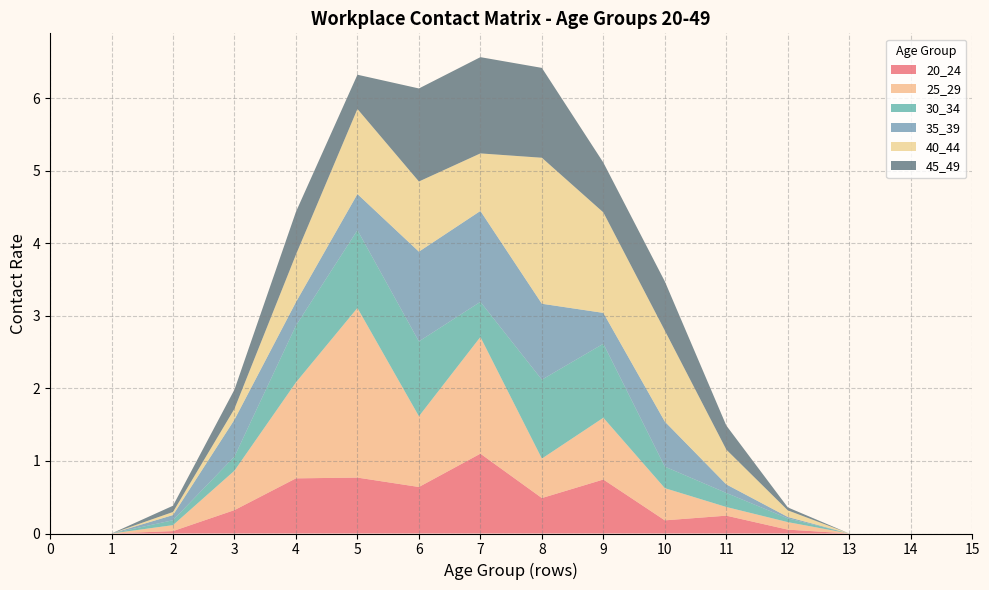

Reading left to right, list all the values displayed in this chart.

20_24: 0=0.0	1=0.0	2=0.0	3=0.3	4=0.8	5=0.8	6=0.6	7=1.1	8=0.5	9=0.7	10=0.2	11=0.2	12=0.1	13=0.0	14=0.0	15=0.0
25_29: 0=0.0	1=0.0	2=0.1	3=0.5	4=1.3	5=2.3	6=1.0	7=1.6	8=0.5	9=0.9	10=0.4	11=0.1	12=0.1	13=0.0	14=0.0	15=0.0
30_34: 0=0.0	1=0.0	2=0.1	3=0.2	4=0.8	5=1.1	6=1.0	7=0.5	8=1.1	9=1.0	10=0.3	11=0.2	12=0.1	13=0.0	14=0.0	15=0.0
35_39: 0=0.0	1=0.0	2=0.1	3=0.5	4=0.3	5=0.5	6=1.2	7=1.3	8=1.0	9=0.4	10=0.6	11=0.1	12=0.0	13=0.0	14=0.0	15=0.0
40_44: 0=0.0	1=0.0	2=0.0	3=0.2	4=0.7	5=1.2	6=1.0	7=0.8	8=2.0	9=1.4	10=1.3	11=0.5	12=0.1	13=0.0	14=0.0	15=0.0
45_49: 0=0.0	1=0.0	2=0.1	3=0.3	4=0.6	5=0.5	6=1.3	7=1.3	8=1.2	9=0.7	10=0.7	11=0.3	12=0.0	13=0.0	14=0.0	15=0.0